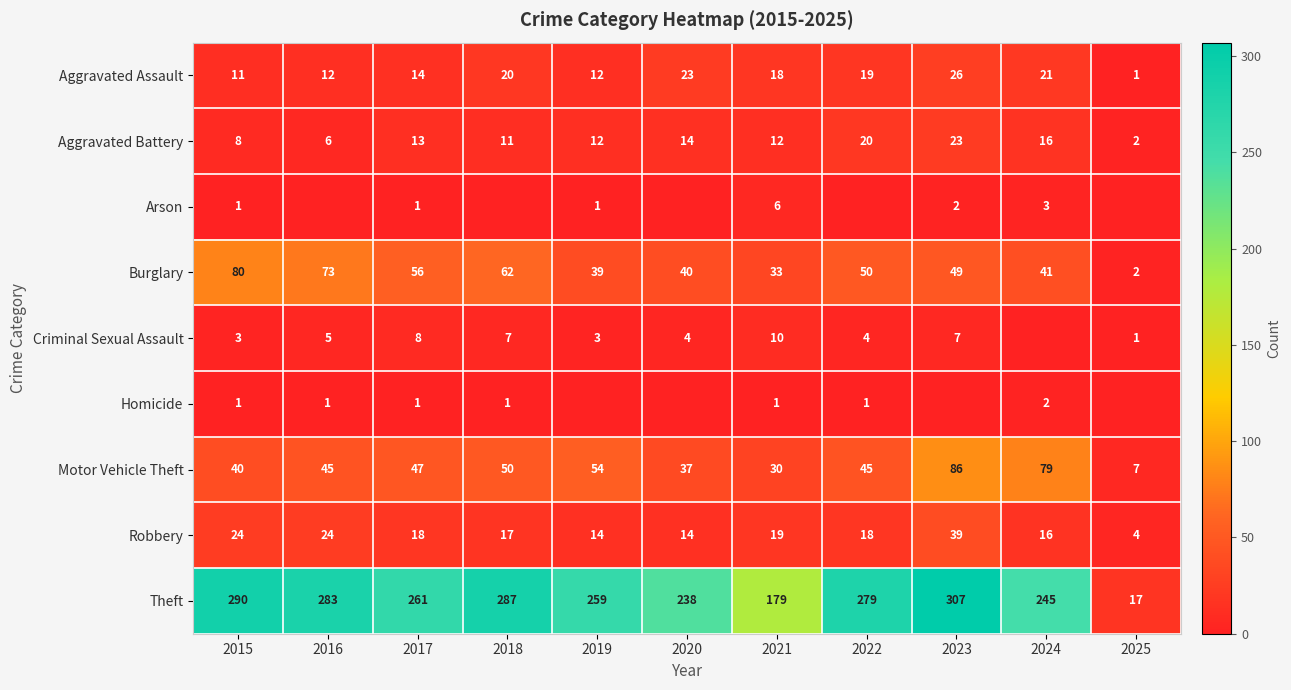

Is the value of Aggravated Assault at 2021 greater than the value of Aggravated Battery at 2018?

Yes